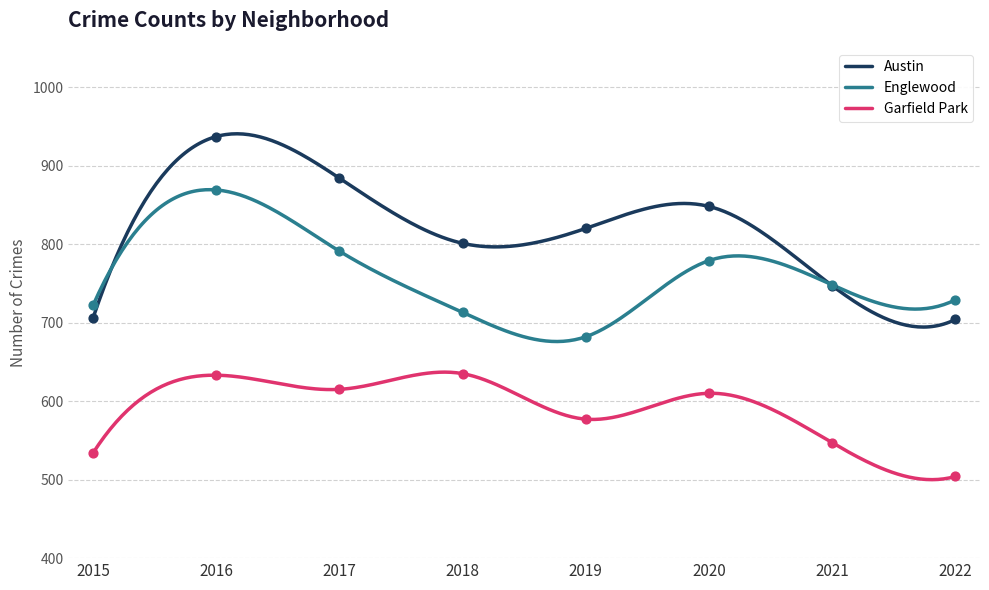

Which series has the largest Y range (max minus min)?

Austin